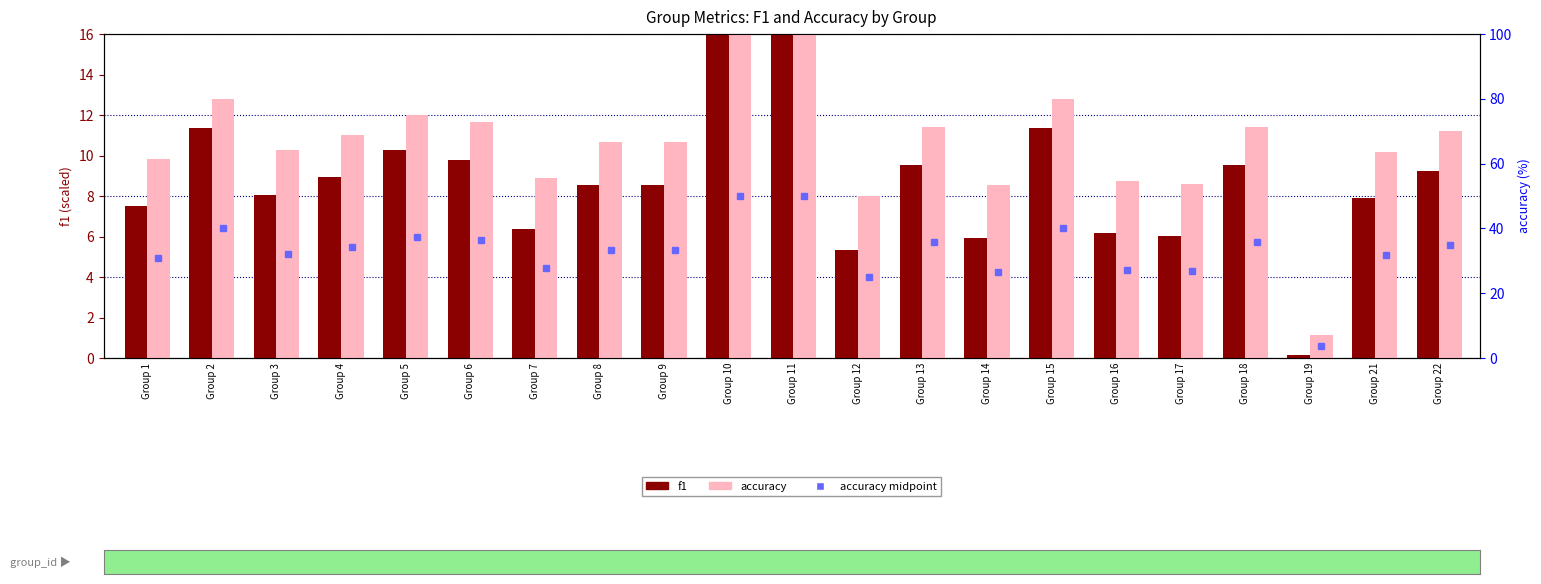

Which series has the widest spread of values?

accuracy